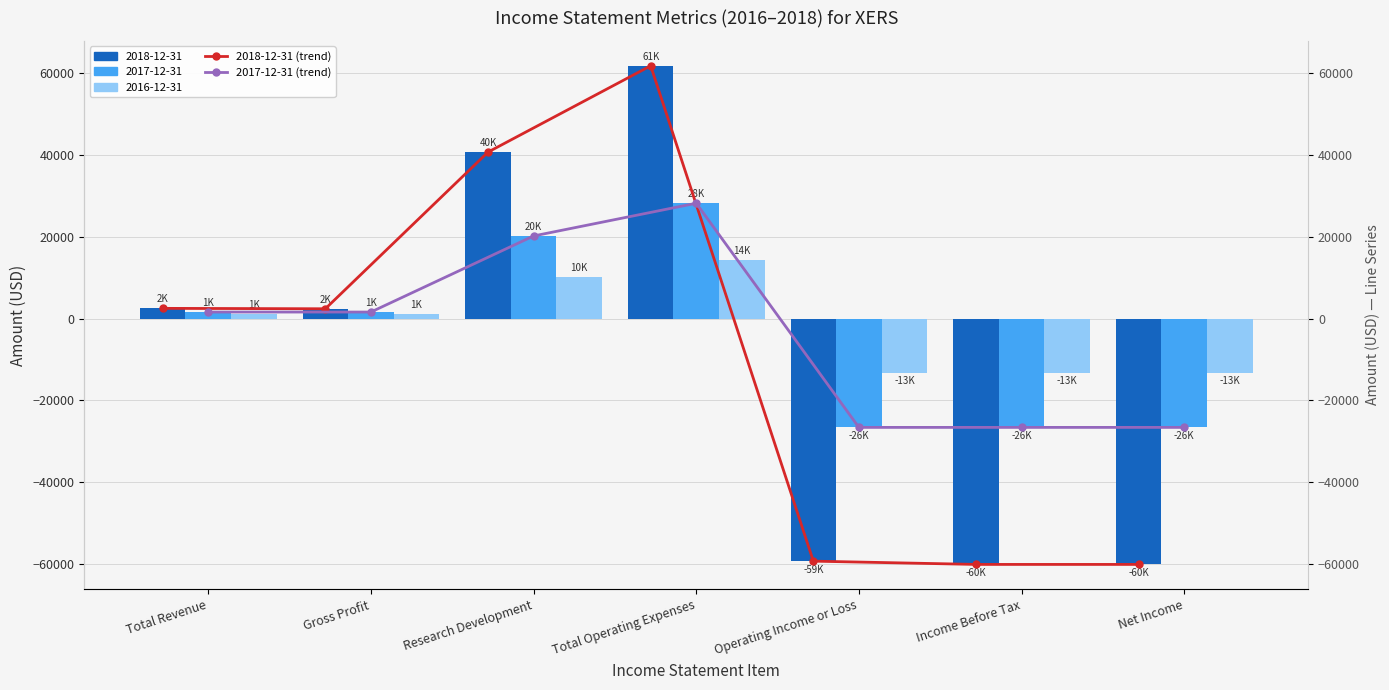

Which series has the largest range (max minus min)?

2018-12-31 (line)